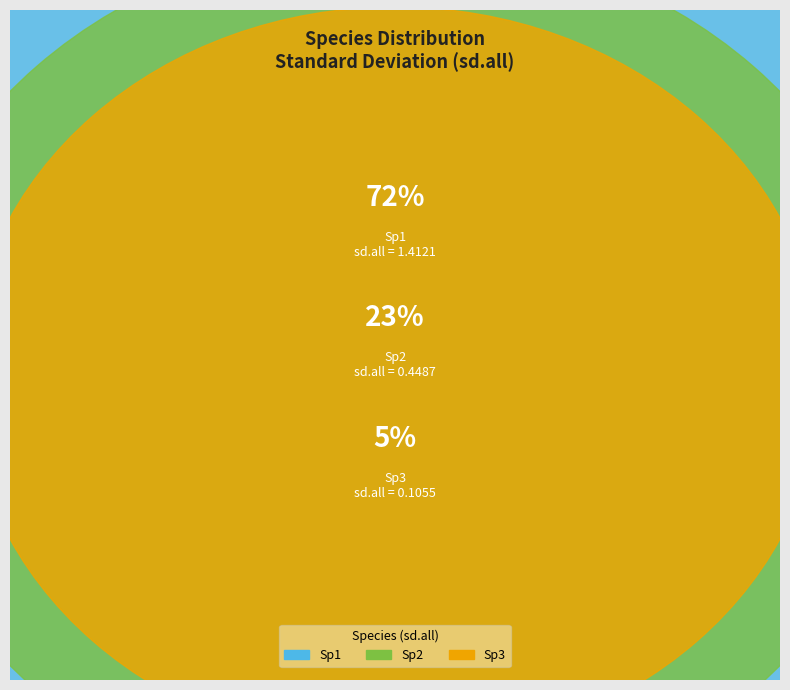

How many slices are in this pie chart?

3